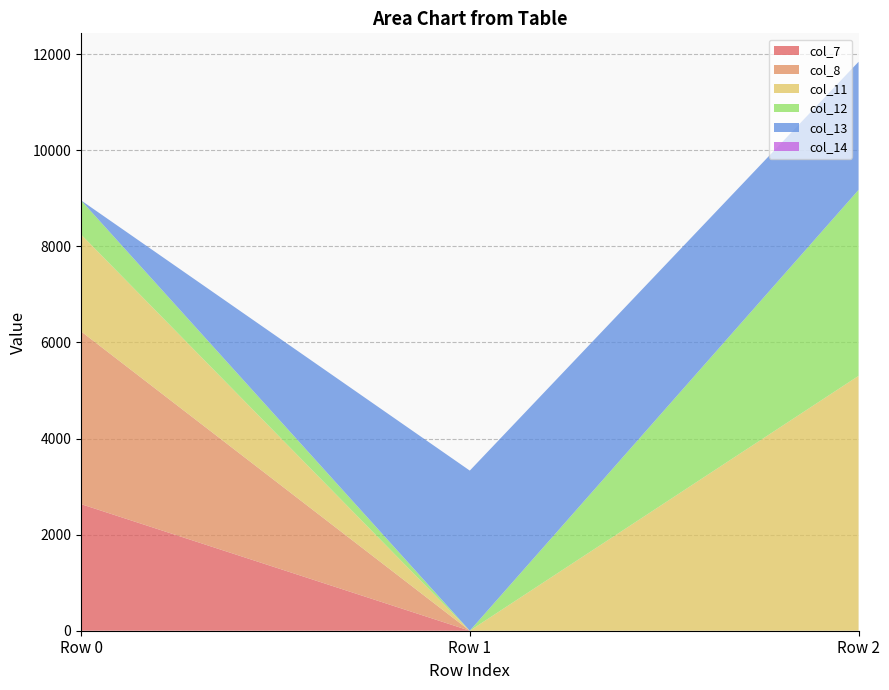

Reading right to left, transcribe all the data shown in this chart.

col_7: 0.0	0.0	2635.2
col_8: 0.0	0.0	3595.9
col_11: 5305.0	0.0	2016.6
col_12: 3870.6	0.0	710.8
col_13: 2666.8	3333.0	0.0
col_14: 0.0	0.0	0.0